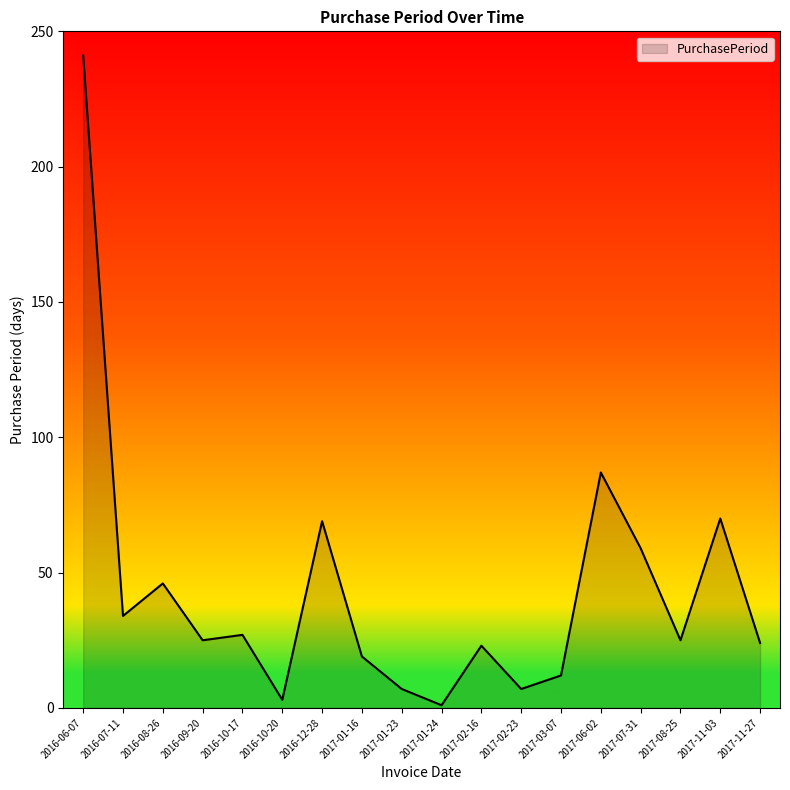

Which label corresponds to the largest value in the chart?

2016-06-07